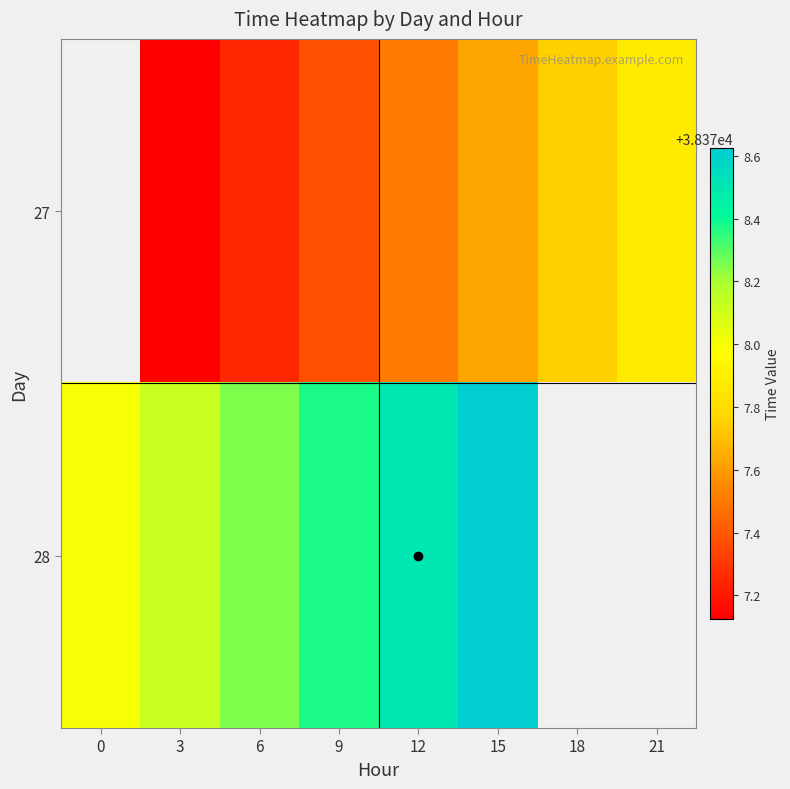

Is it true that 27 equals 18991.0 at 3?

False